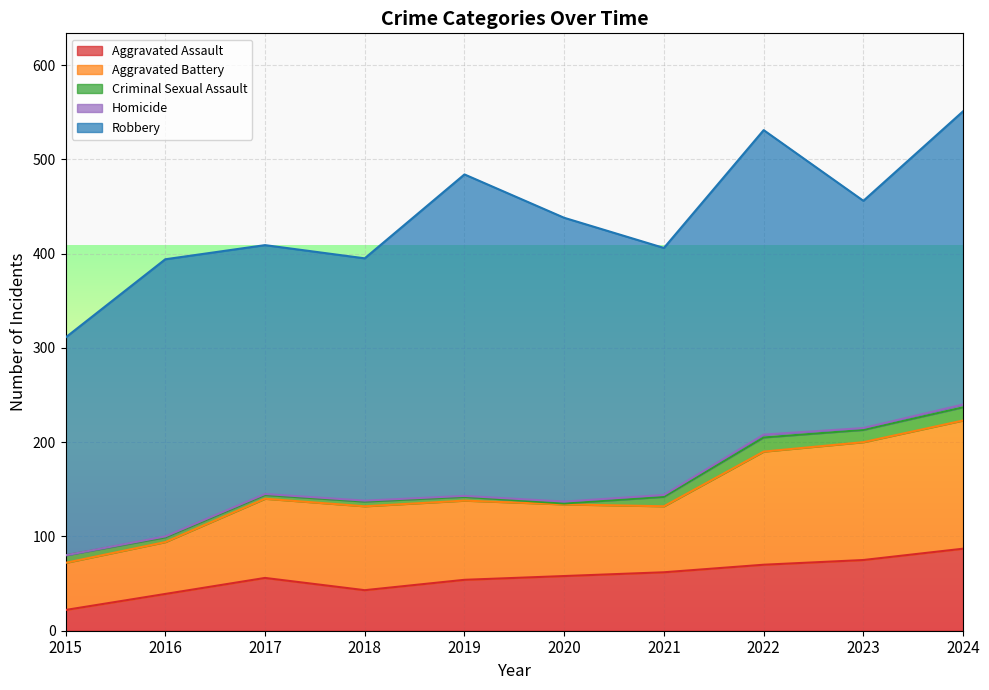

Reading left to right, transcribe all the data shown in this chart.

Aggravated Assault: 22	39	56	43	54	58	62	70	75	87
Aggravated Battery: 50	55	84	89	84	76	70	120	125	136
Criminal Sexual Assault: 8	5	4	5	4	1	10	15	13	14
Homicide: 0	1	1	1	1	2	2	3	2	3
Robbery: 231	294	264	257	341	301	262	323	241	311